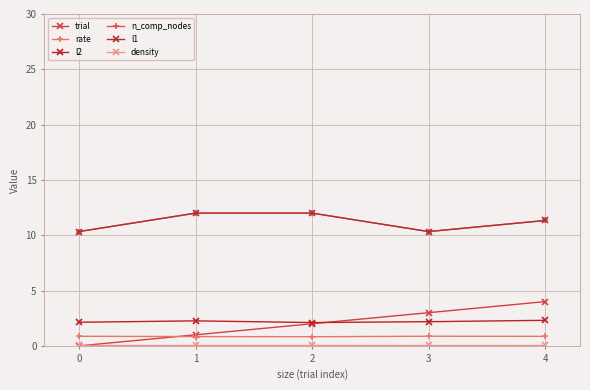

The trial series shows 3.0 at 3. True or false?

True